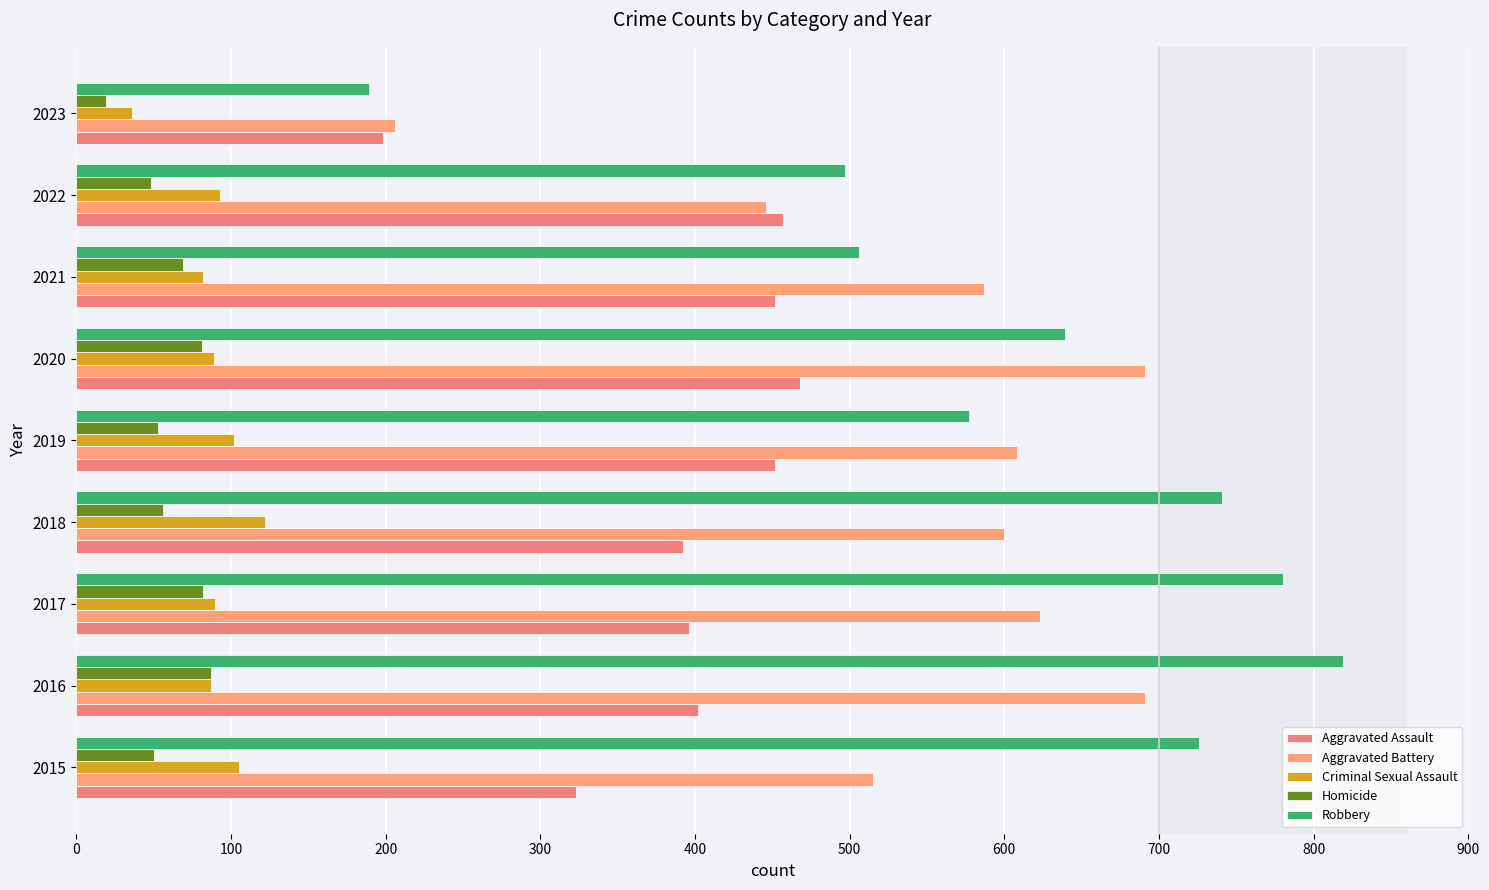

What is the sum of all Robbery values?

5474